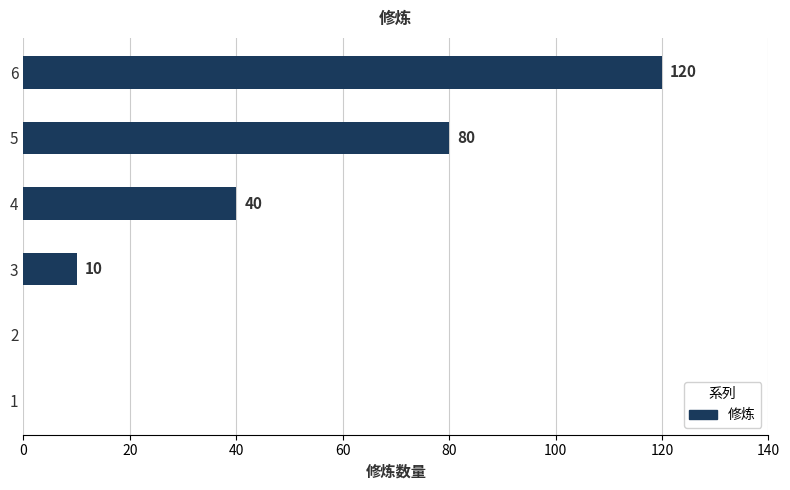

What is the sum of the values at 2 and 4?

40